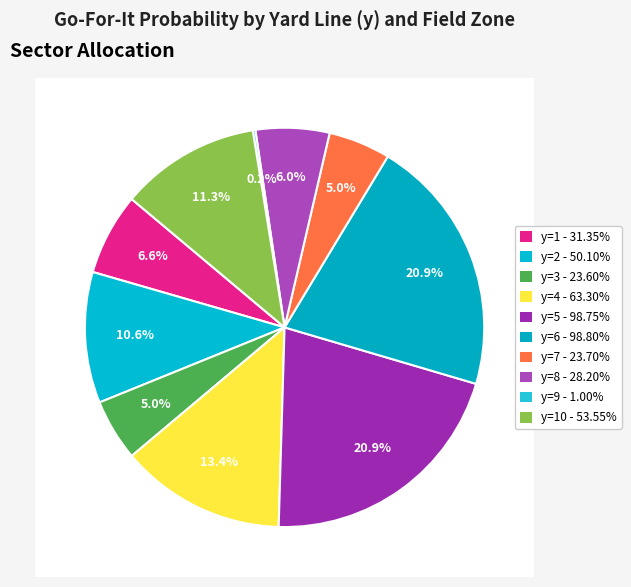

To the nearest percent, what is the difference between the y=4 and y=9 slice percentages?

13%